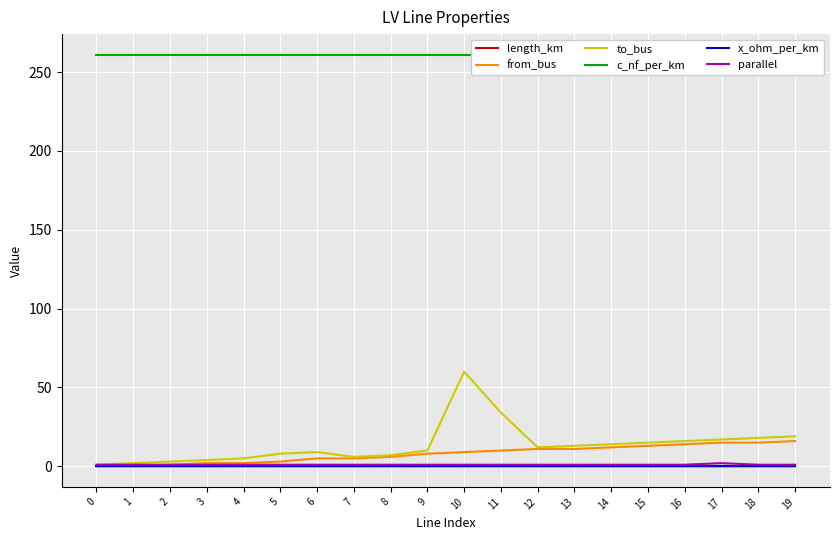

What is the sum of the c_nf_per_km values at 12 and 18?

522.0